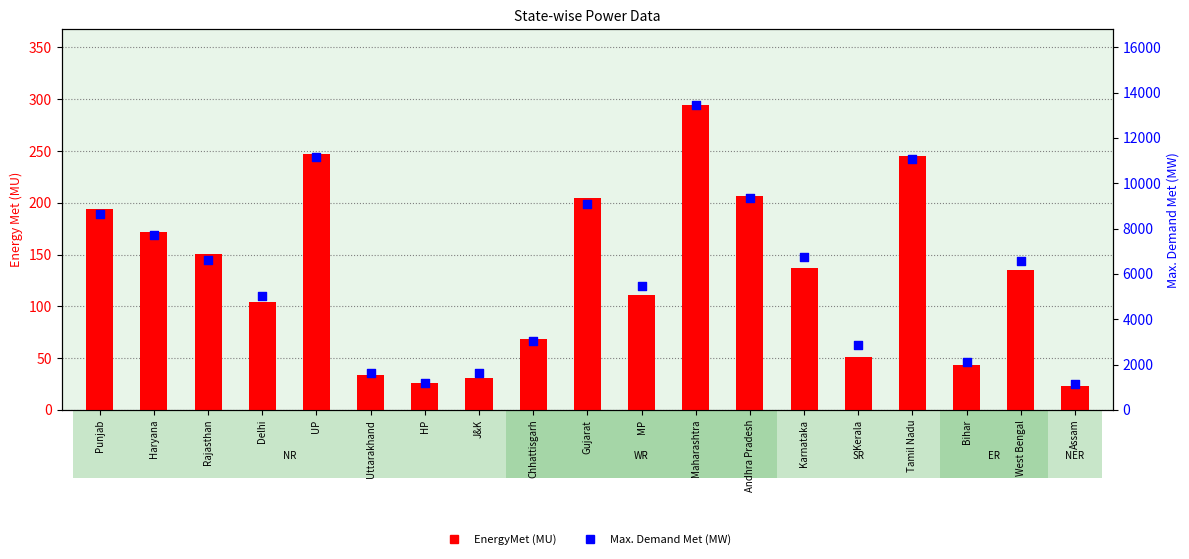

What is the total value across all series at Gujarat?

9305.8